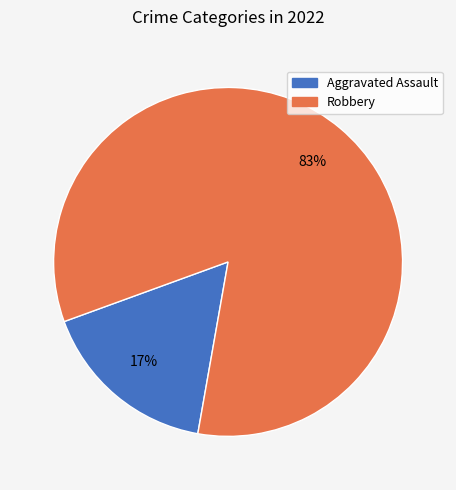

Count the number of slices in the pie.

2